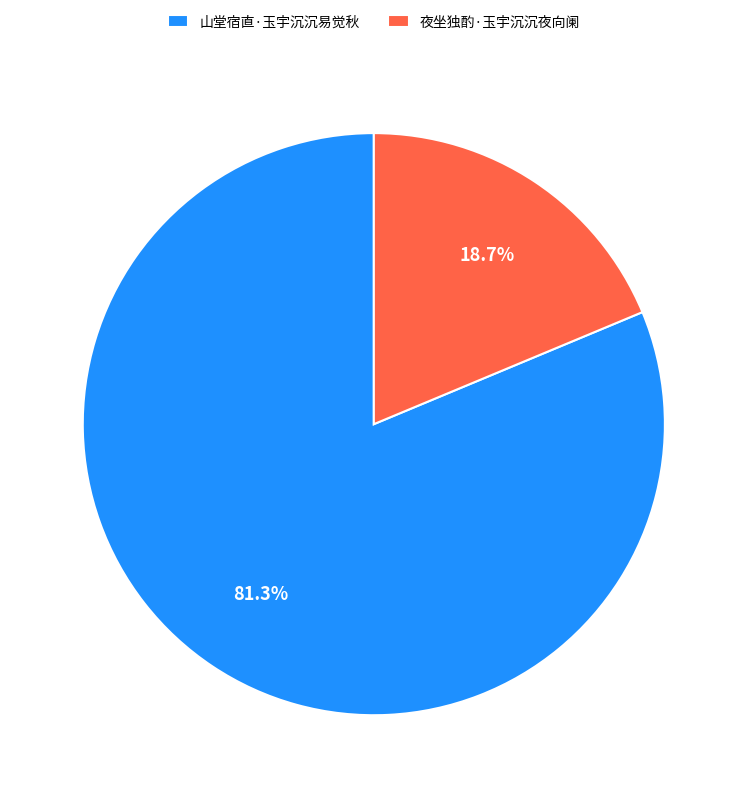

Which category accounts for the majority?

山堂宿直·玉宇沉沉易觉秋